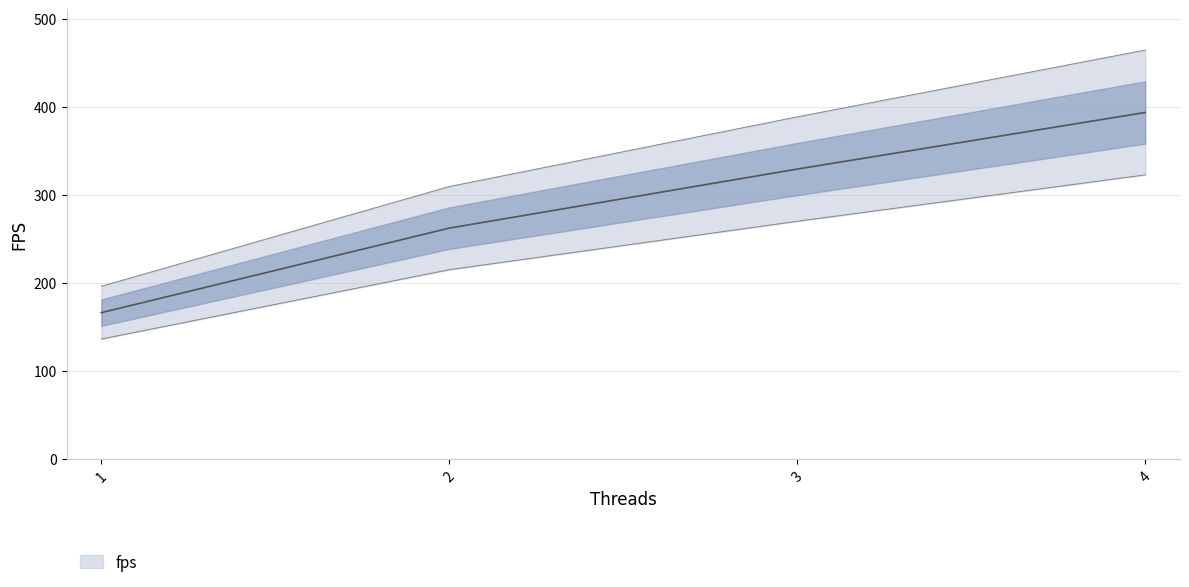

List the labels in order of value, smallest first.

1, 2, 3, 4